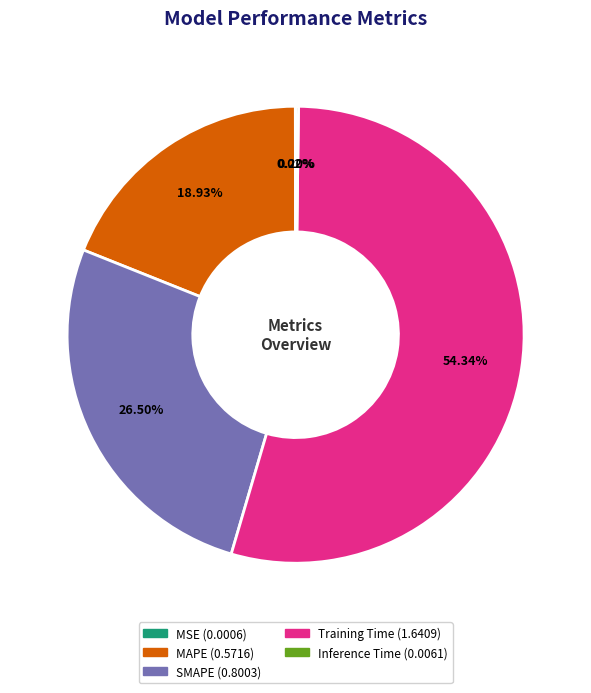

Combined, do Training Time and MAPE account for over 50%?

Yes